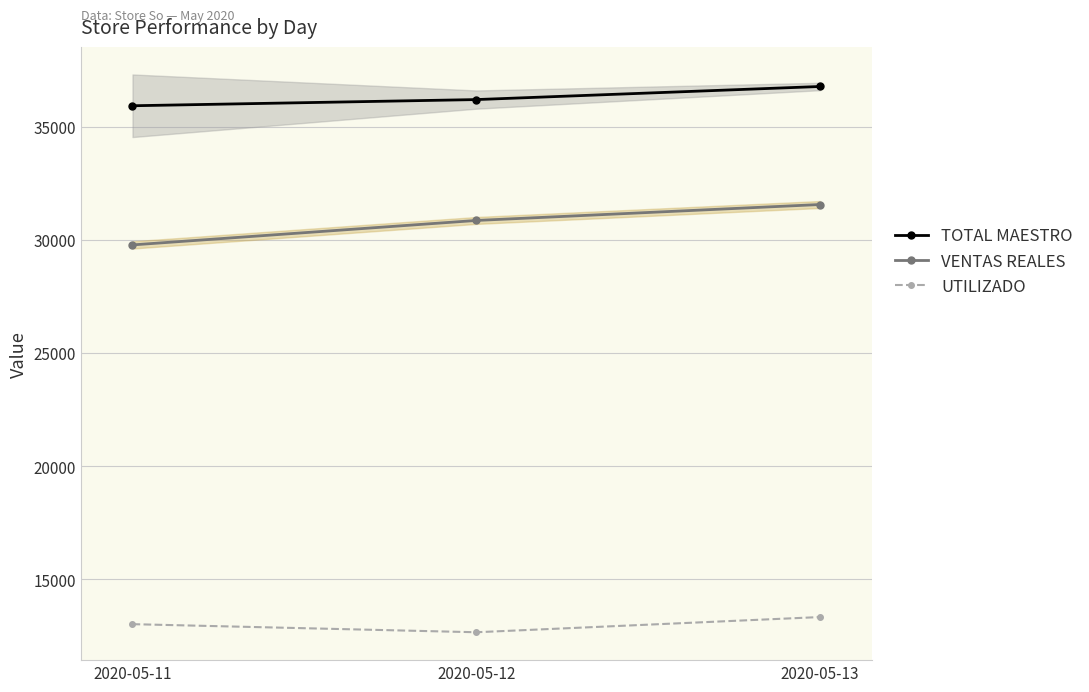

What is the difference between the UTILIZADO values at 2020-05-13 and 2020-05-11?

314.4